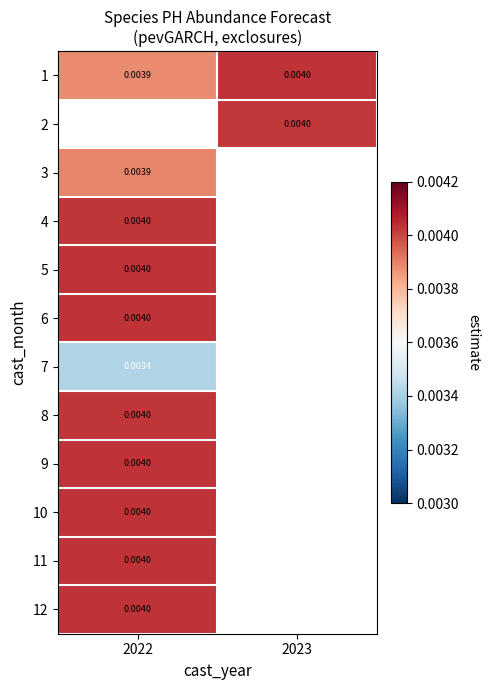

Is the value of 1 at 2023 greater than the value of 3 at 2022?

Yes